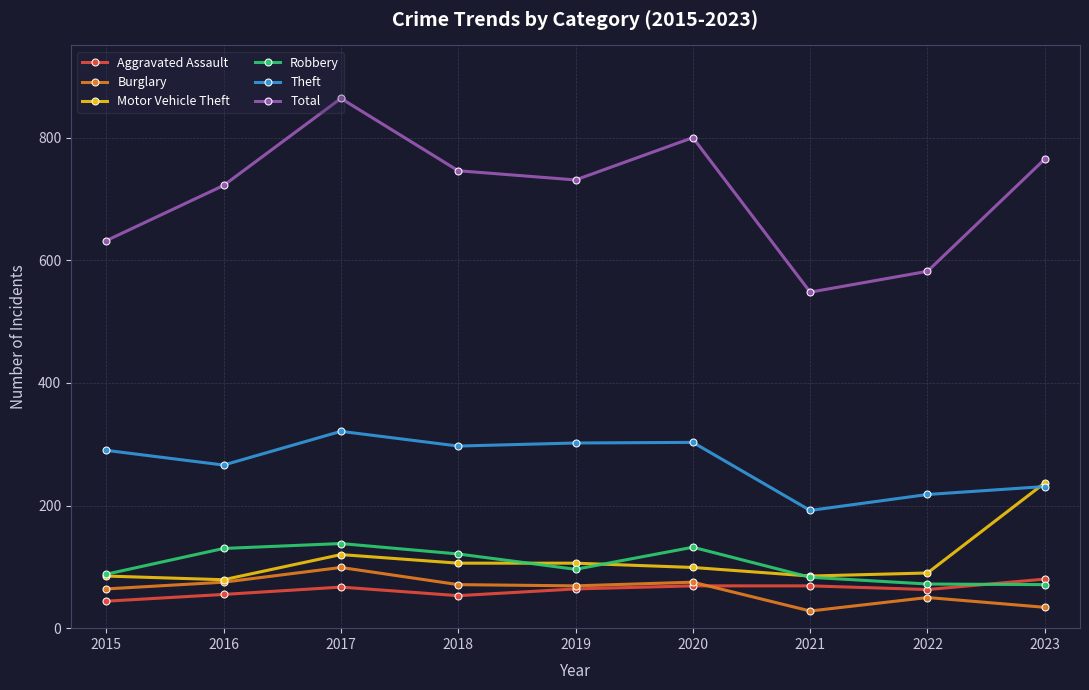

What is the value of the Theft point at the 5th from the left?

302